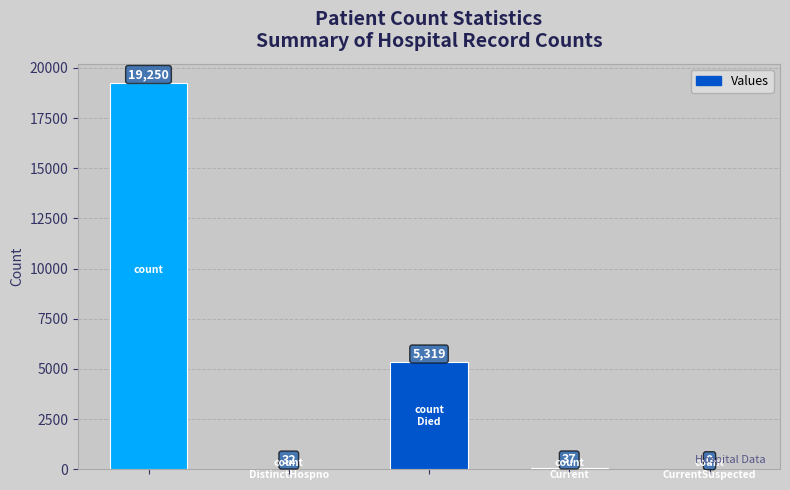

Are the bars grouped side by side (vs. stacked)?

No